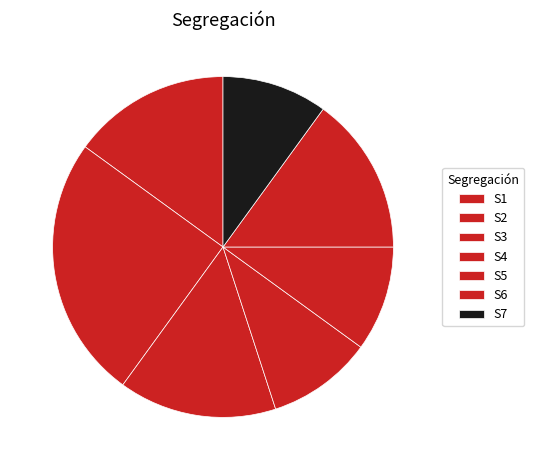

How much of the chart is everything except S3?

85.0%